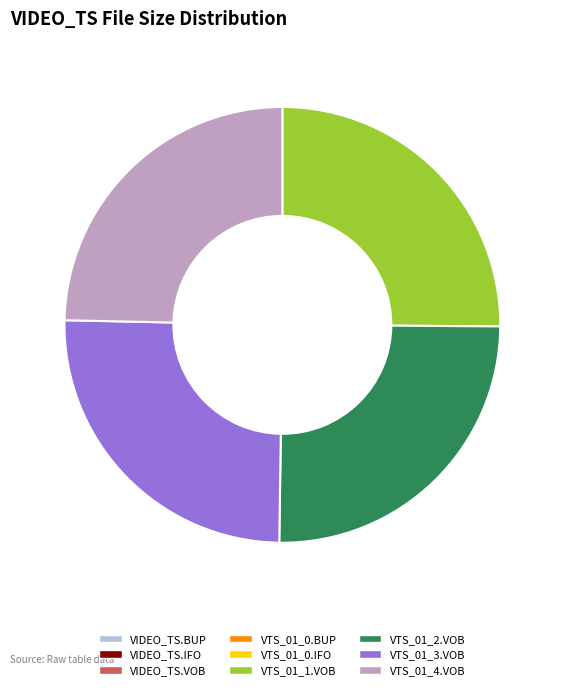

True or false: VTS_01_4.VOB accounts for 25% of the total.

True